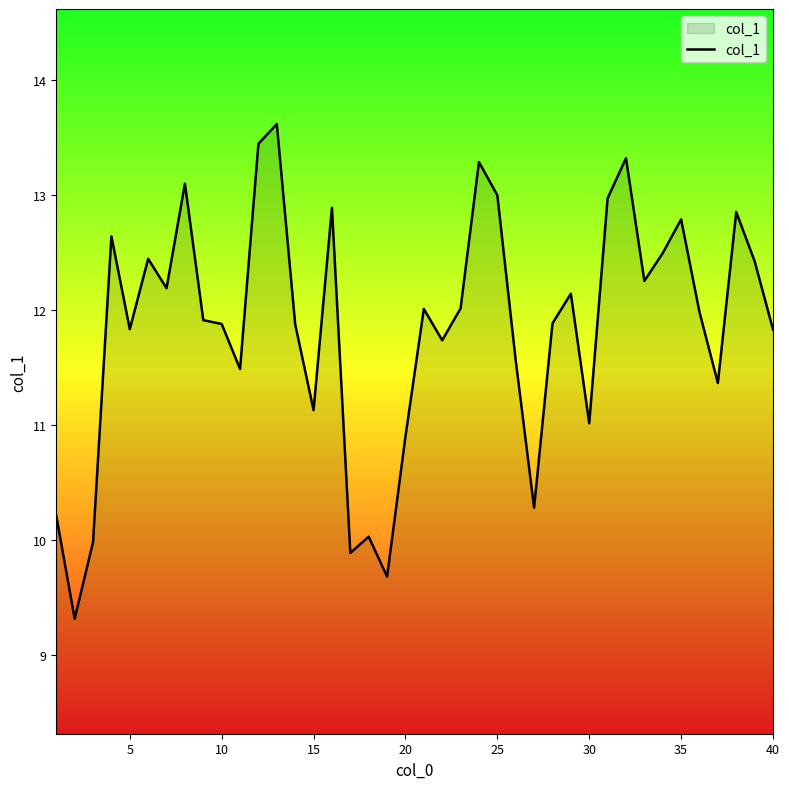

What is the greatest value displayed?

13.6